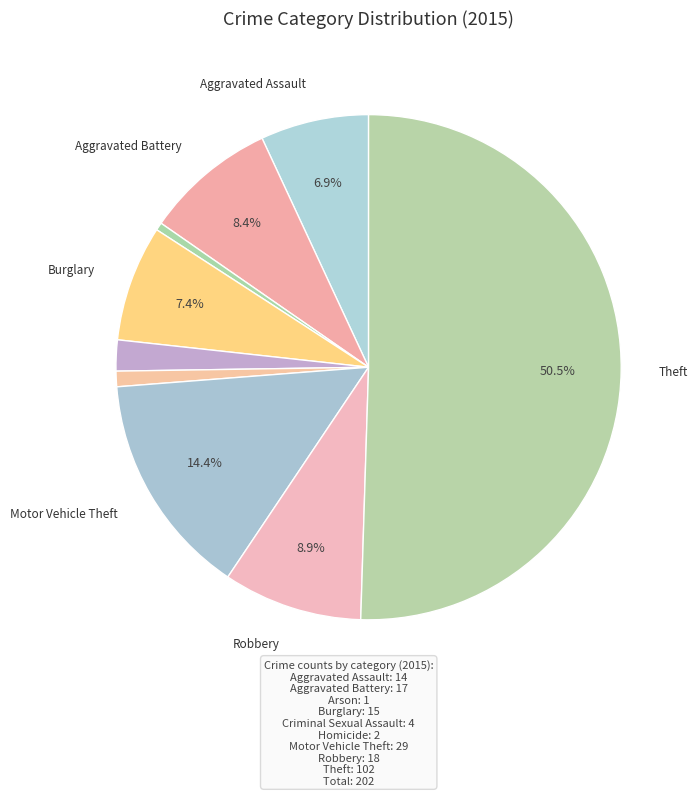

How many segments does this pie chart have?

9